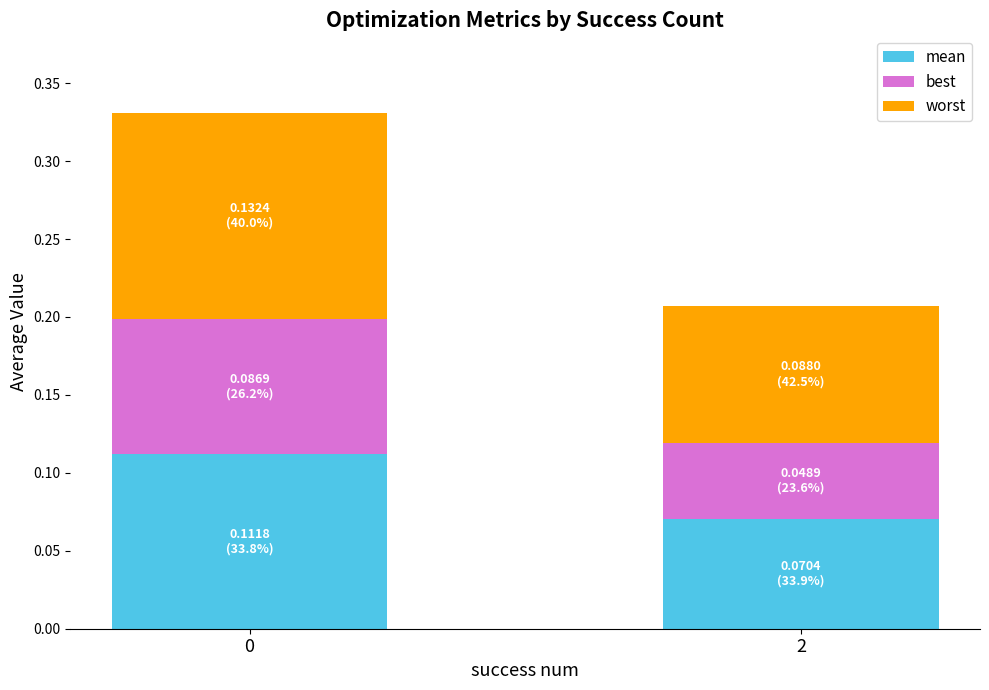

How many bars are there in total?

2